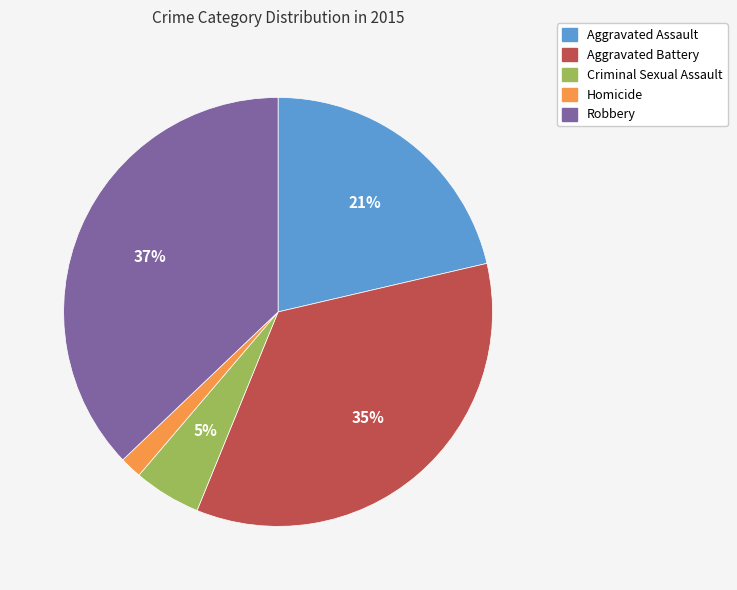

Do Aggravated Battery and Homicide together represent more than half of the pie?

No